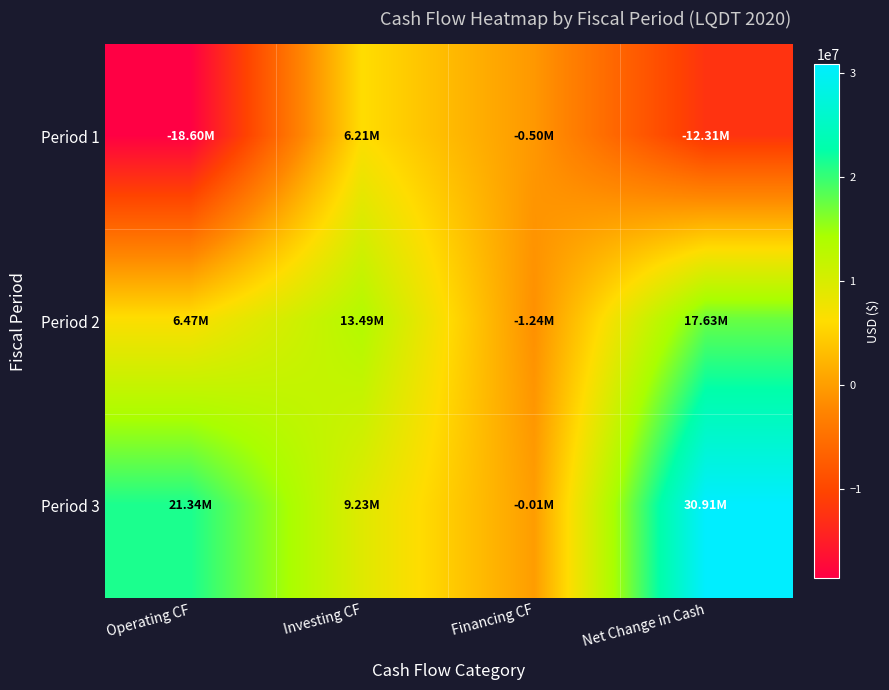

Reading left to right, extract all data points from this chart.

Period 1: Operating CF=-18603000	Investing CF=6215000	Financing CF=-504000	Net Change in Cash=-12314000
Period 2: Operating CF=6466000	Investing CF=13493000	Financing CF=-1237000	Net Change in Cash=17633000
Period 3: Operating CF=21338000	Investing CF=9231000	Financing CF=-13000	Net Change in Cash=30913000